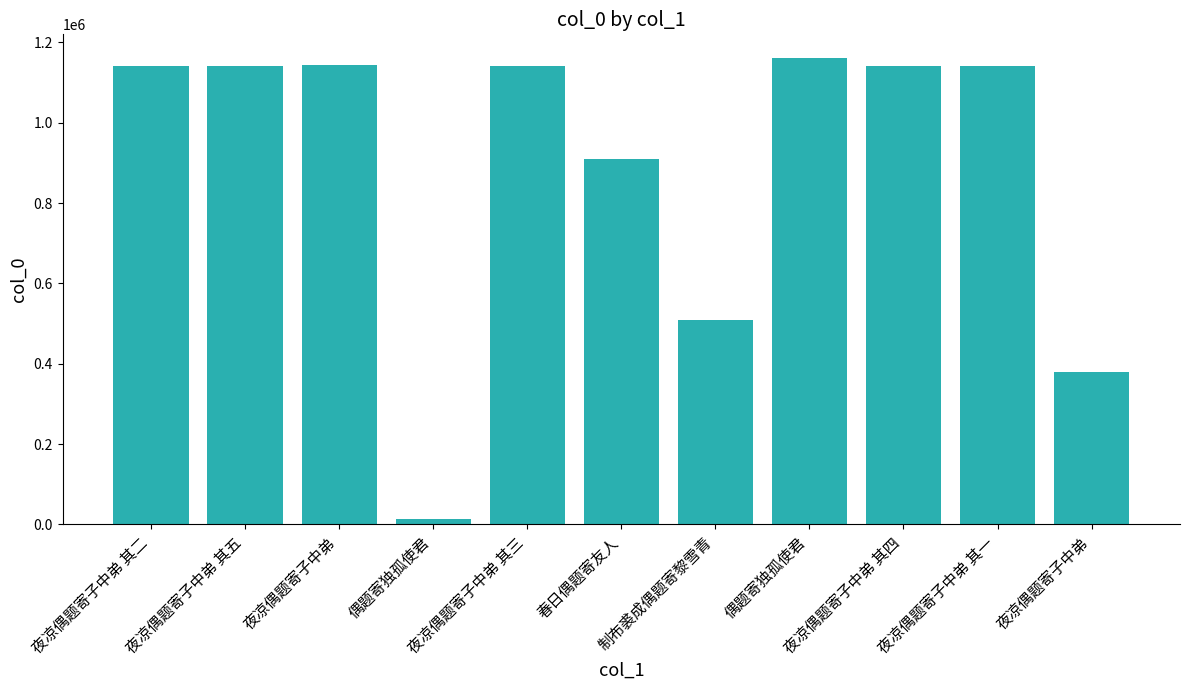

What is the sum of all values?

9829422